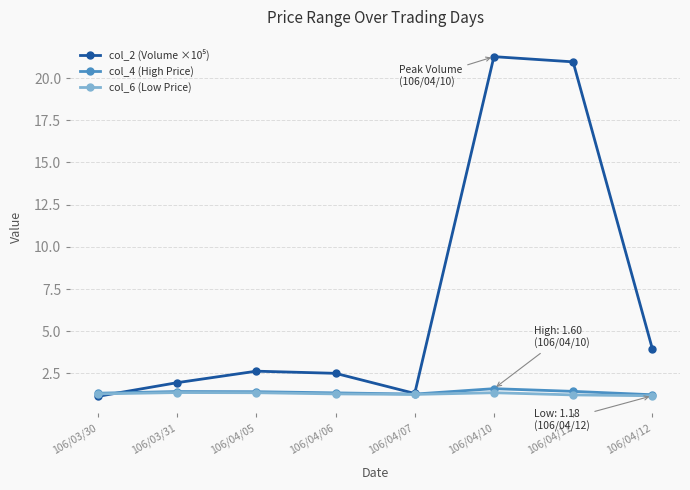

What is the total value across all series at 106/04/11?

23.6